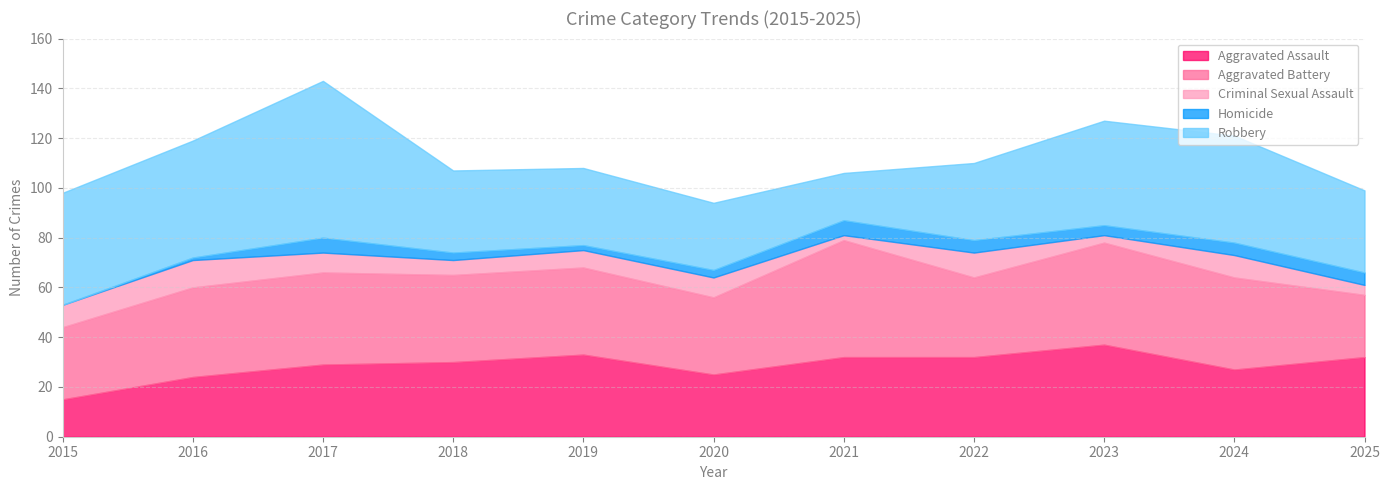

Reading right to left, extract all data points from this chart.

Aggravated Assault: 2025=32	2024=27	2023=37	2022=32	2021=32	2020=25	2019=33	2018=30	2017=29	2016=24	2015=15
Aggravated Battery: 2025=25	2024=37	2023=41	2022=32	2021=47	2020=31	2019=35	2018=35	2017=37	2016=36	2015=29
Criminal Sexual Assault: 2025=4	2024=9	2023=3	2022=10	2021=2	2020=8	2019=7	2018=6	2017=8	2016=11	2015=9
Homicide: 2025=5	2024=5	2023=4	2022=5	2021=6	2020=3	2019=2	2018=3	2017=6	2016=1	2015=0
Robbery: 2025=33	2024=43	2023=42	2022=31	2021=19	2020=27	2019=31	2018=33	2017=63	2016=47	2015=45